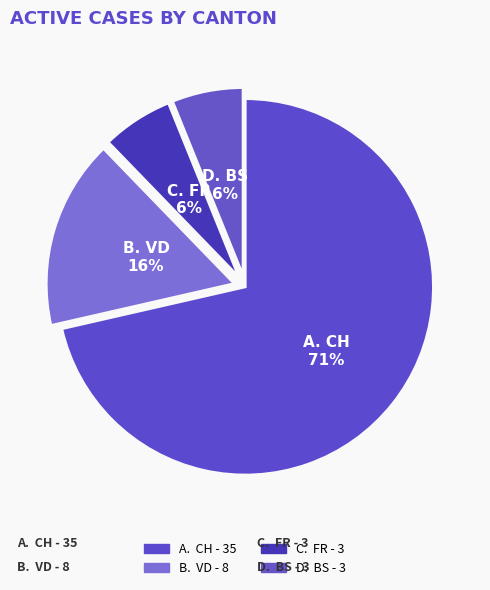

How many slices are in this pie chart?

4